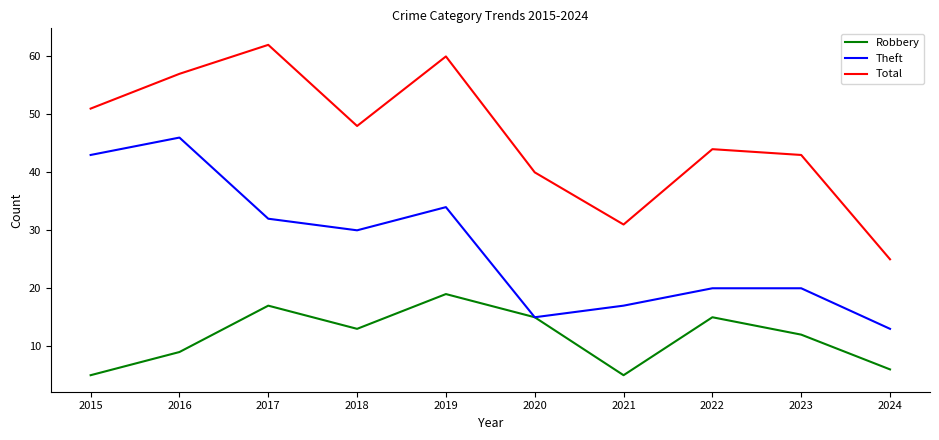

Reading left to right, what are all the values shown in this chart?

Robbery: 5	9	17	13	19	15	5	15	12	6
Theft: 43	46	32	30	34	15	17	20	20	13
Total: 51	57	62	48	60	40	31	44	43	25